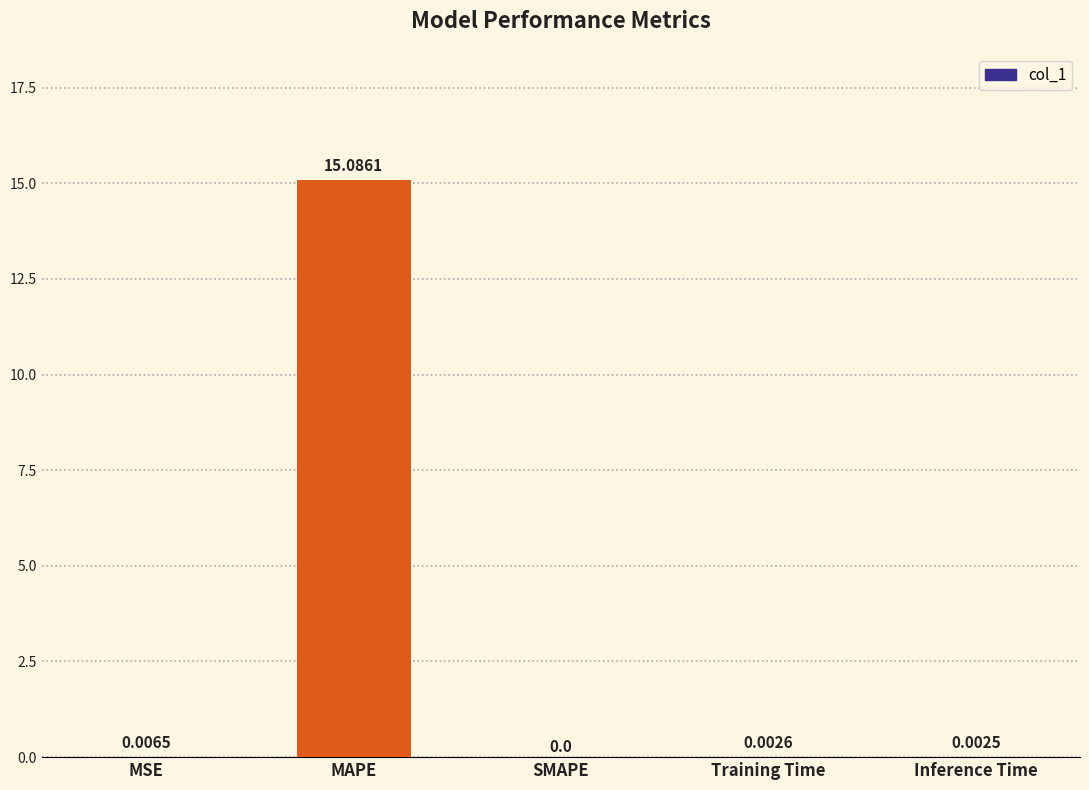

At which category does the chart reach its peak across all series?

MAPE